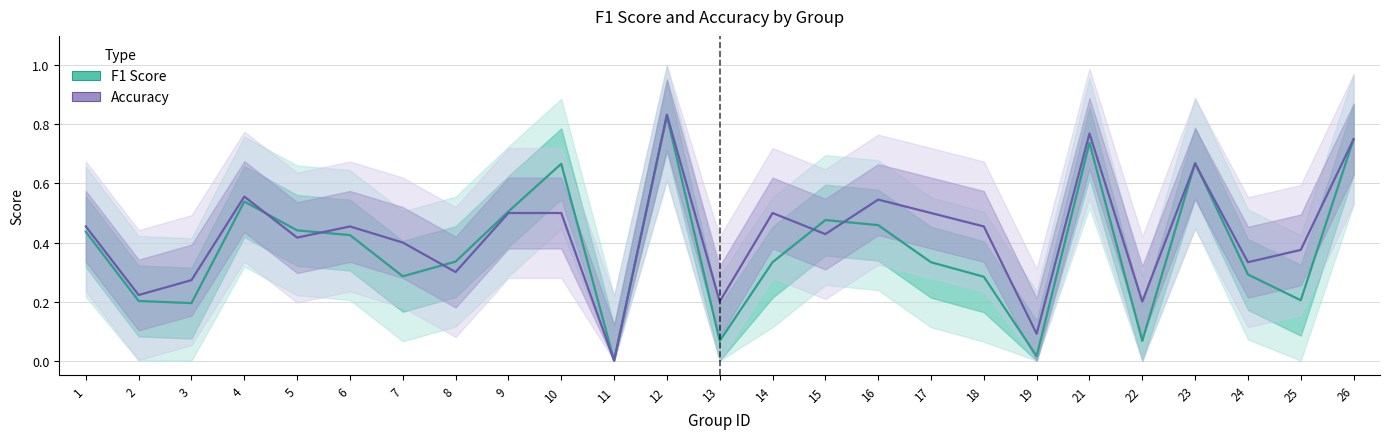

What is the difference between the highest and lowest values at 18?

0.2